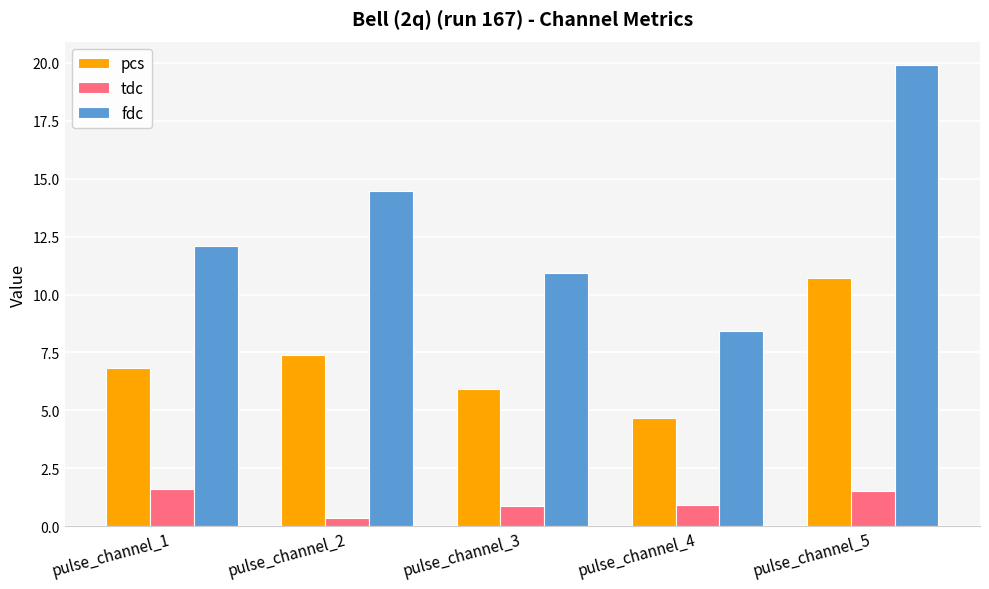

Which series has the largest total across all categories?

fdc